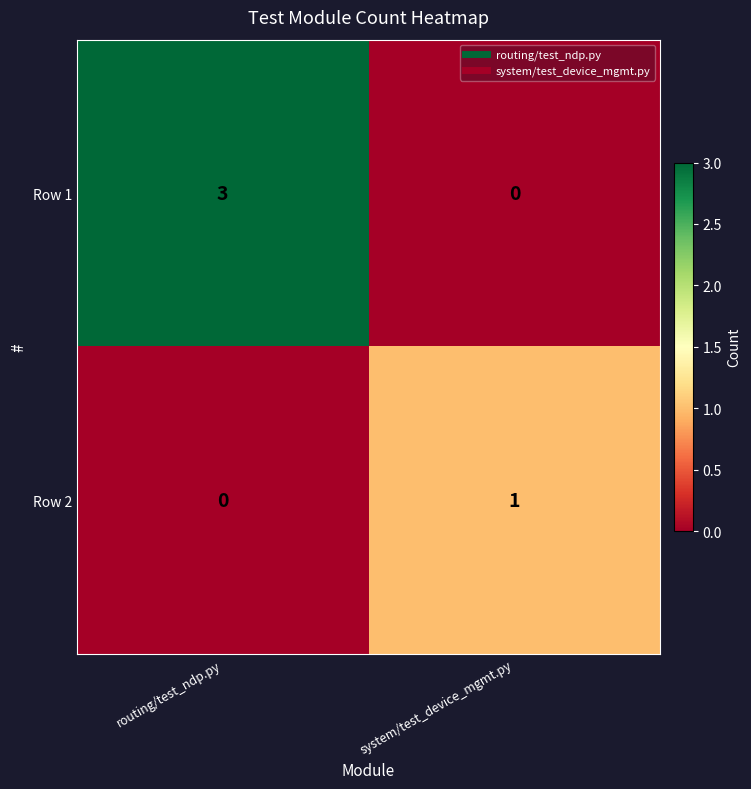

The Row 1 series shows -1 at system/test_device_mgmt.py. True or false?

False